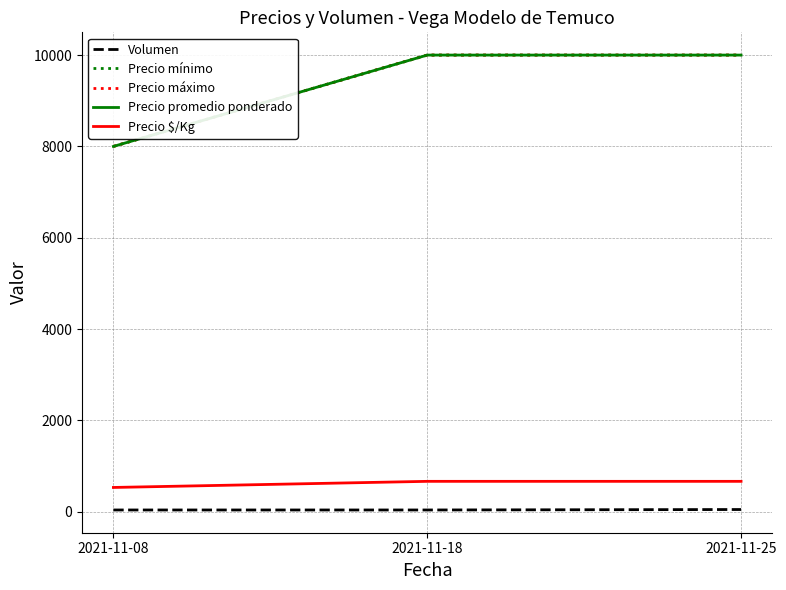

What is the difference between the maximum and second lowest values in the Volumen series?

10